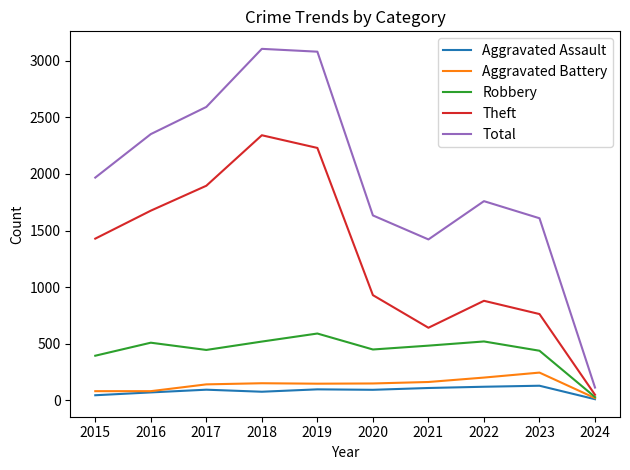

Between 2022 and 2024, which series saw the biggest shift?

Total